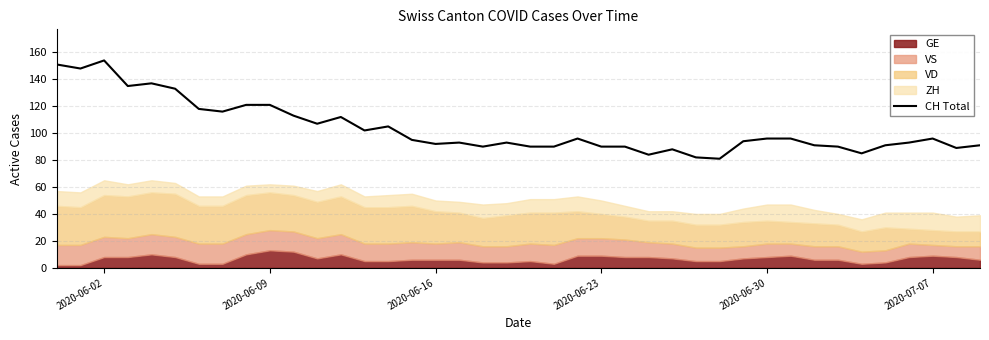

What is the highest value of the CH Total series?

154